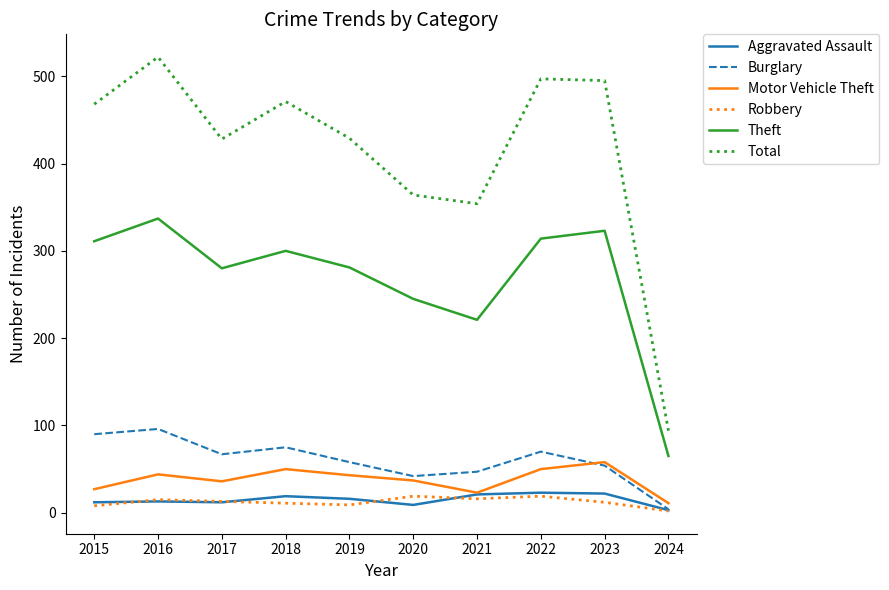

True or false: Aggravated Assault and Theft intersect in this chart.

False